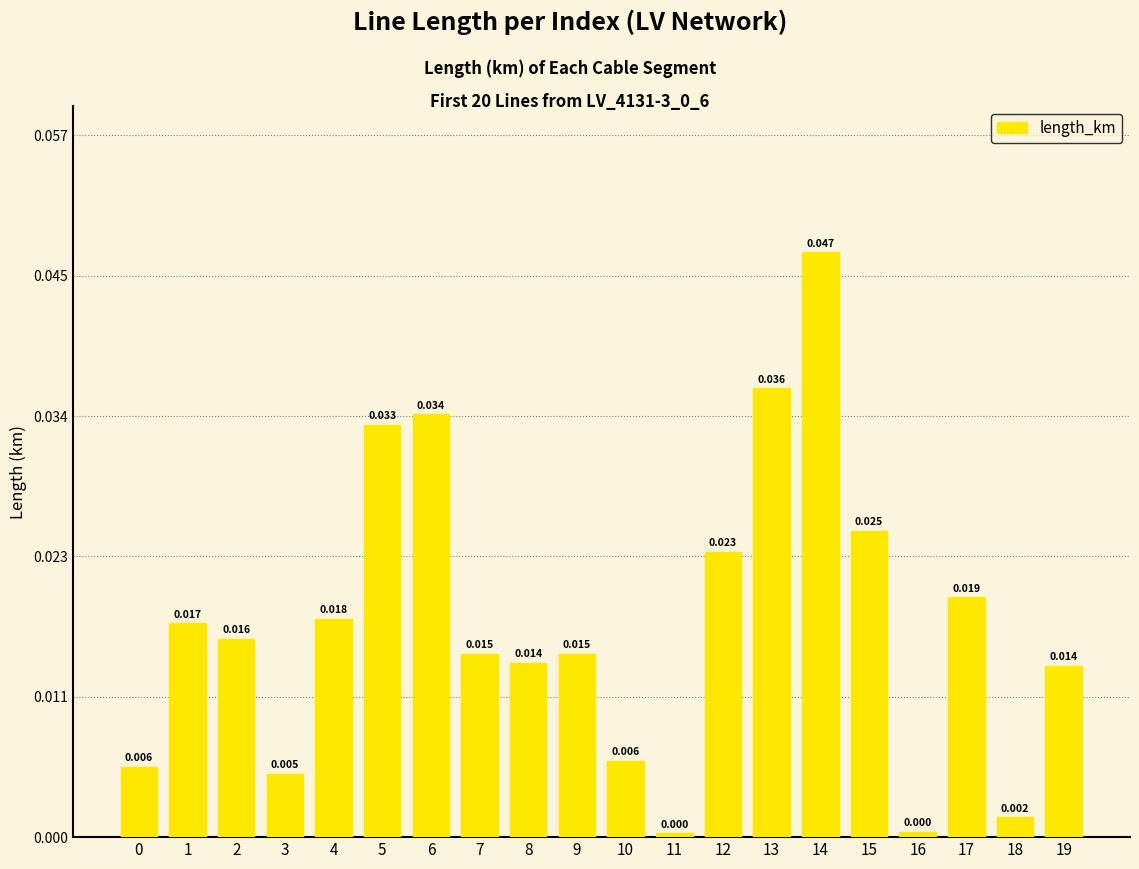

The chart shows a value of 0.0 at 15. True or false?

False